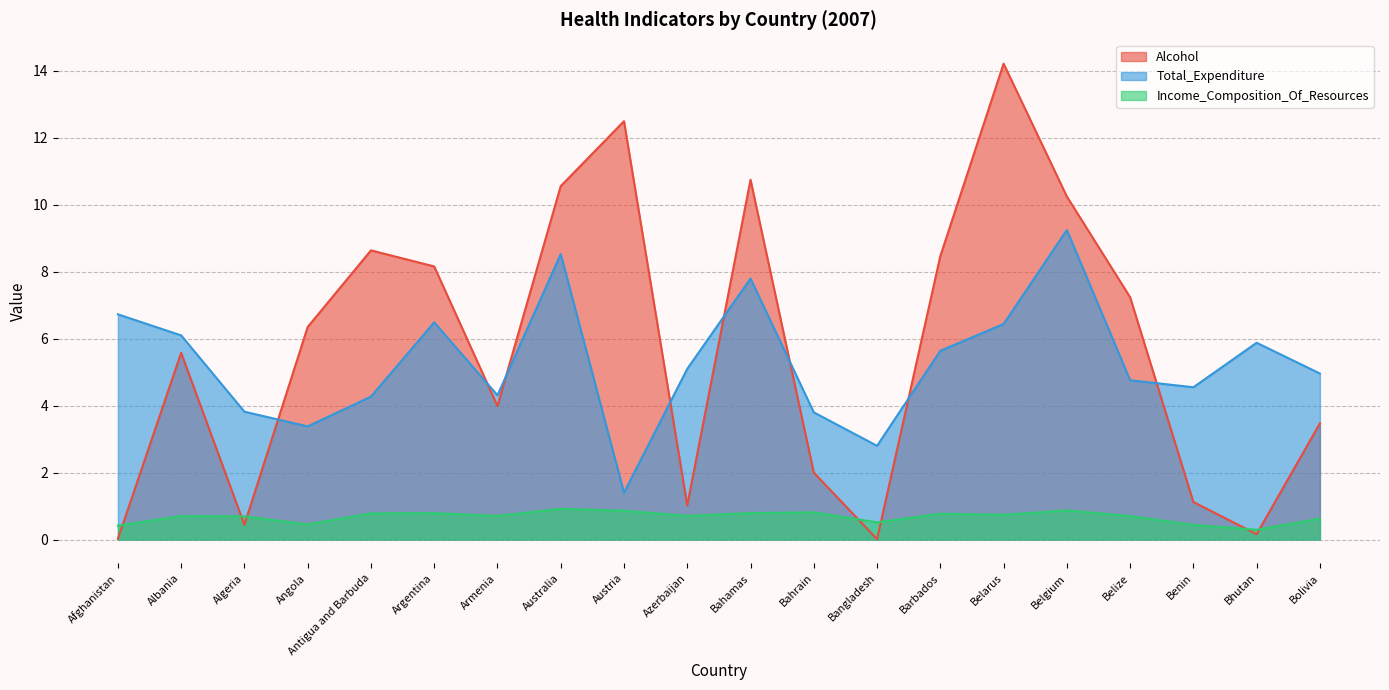

Reading left to right, what are all the values shown in this chart?

Alcohol: Afghanistan=0.0	Albania=5.6	Algeria=0.4	Angola=6.3	Antigua and Barbuda=8.6	Argentina=8.2	Armenia=4.0	Australia=10.6	Austria=12.5	Azerbaijan=1.0	Bahamas=10.8	Bahrain=2.0	Bangladesh=0.0	Barbados=8.5	Belarus=14.2	Belgium=10.2	Belize=7.2	Benin=1.1	Bhutan=0.2	Bolivia=3.5
Total_Expenditure: Afghanistan=6.7	Albania=6.1	Algeria=3.8	Angola=3.4	Antigua and Barbuda=4.3	Argentina=6.5	Armenia=4.3	Australia=8.5	Austria=1.4	Azerbaijan=5.1	Bahamas=7.8	Bahrain=3.8	Bangladesh=2.8	Barbados=5.6	Belarus=6.4	Belgium=9.2	Belize=4.8	Benin=4.5	Bhutan=5.9	Bolivia=5.0
Income_Composition_Of_Resources: Afghanistan=0.4	Albania=0.7	Algeria=0.7	Angola=0.5	Antigua and Barbuda=0.8	Argentina=0.8	Armenia=0.7	Australia=0.9	Austria=0.9	Azerbaijan=0.7	Bahamas=0.8	Bahrain=0.8	Bangladesh=0.5	Barbados=0.8	Belarus=0.7	Belgium=0.9	Belize=0.7	Benin=0.4	Bhutan=0.3	Bolivia=0.6